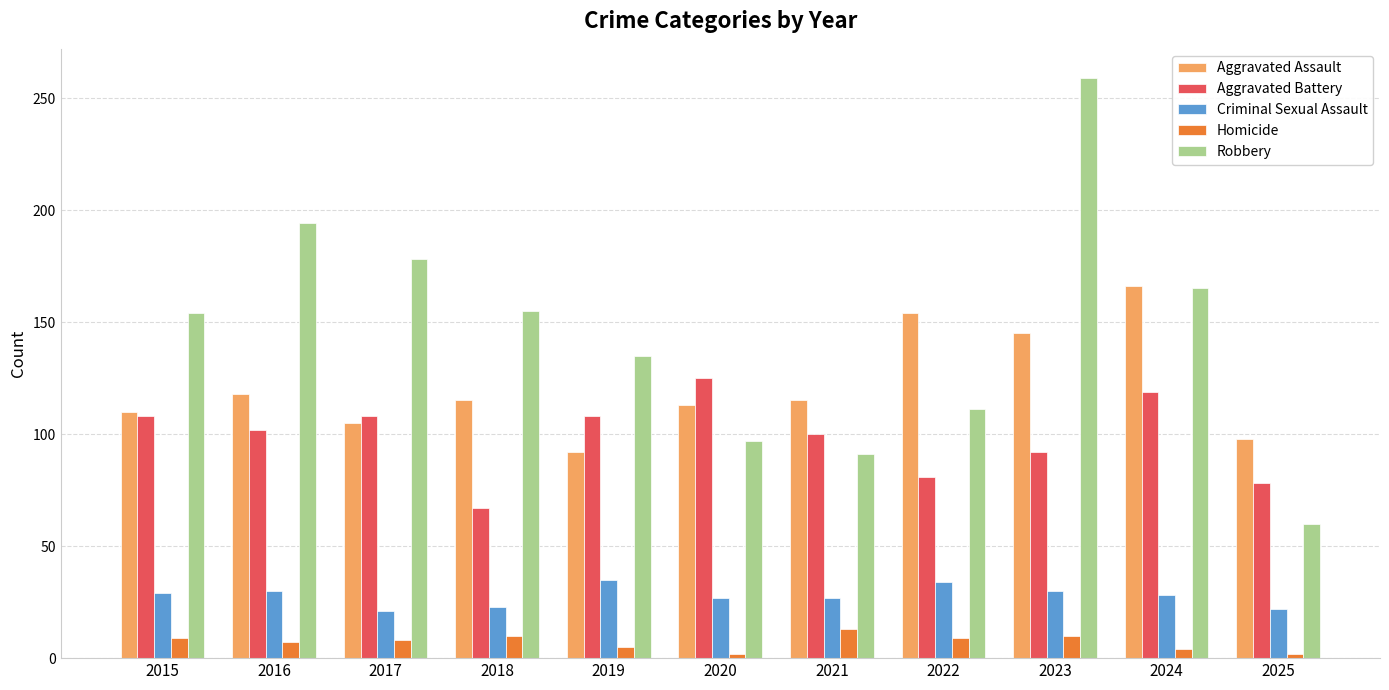

Is it true that Robbery equals 165 at 2024?

True